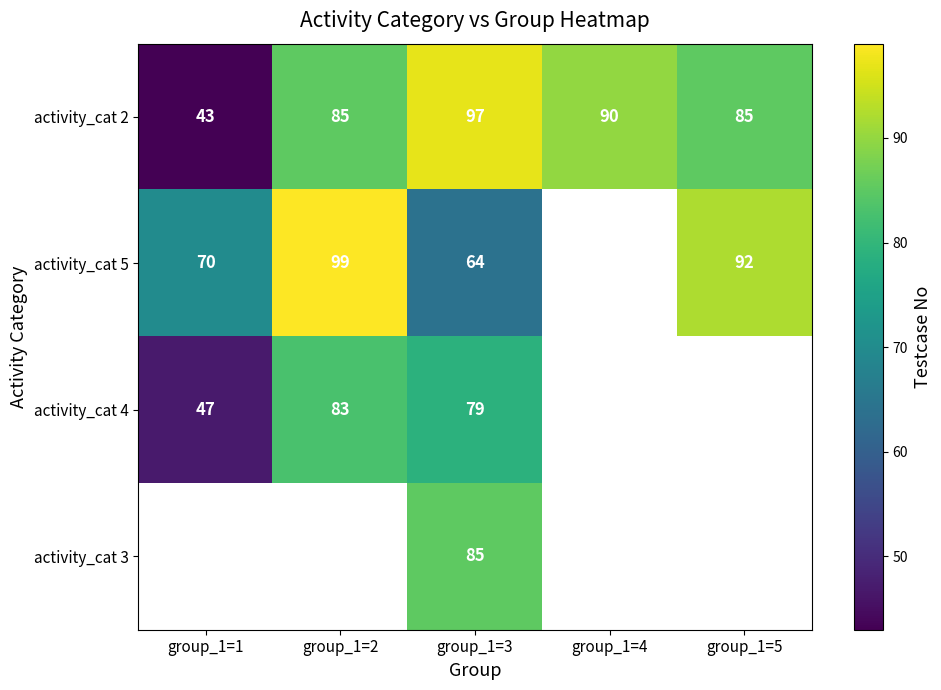

What is the sum of the activity_cat 5 values at group_1=3 and group_1=1?

134